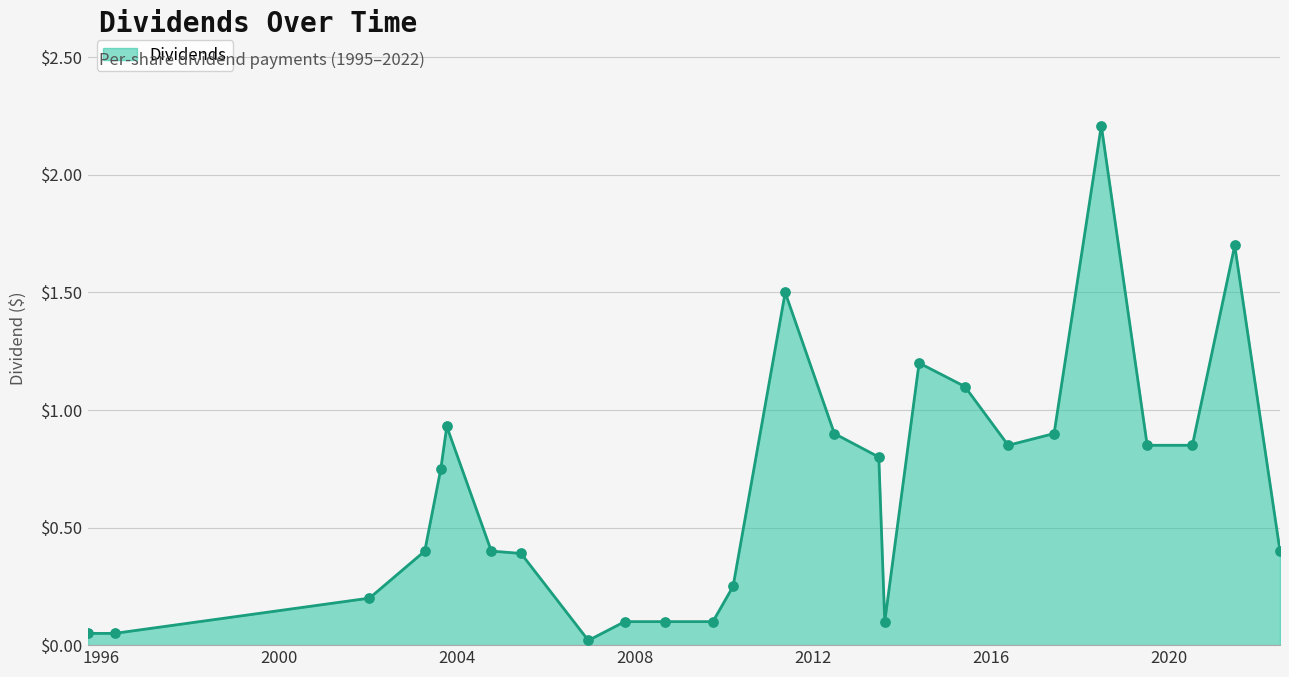

What is the difference between the maximum and minimum values?

2.2